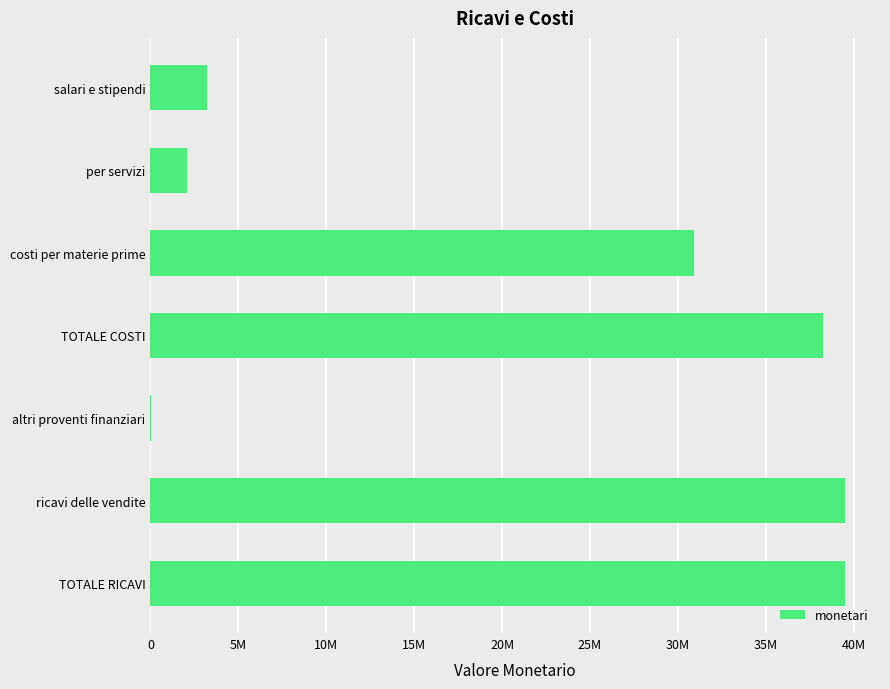

Where is the data nearest to the value 19788750?

costi per materie prime